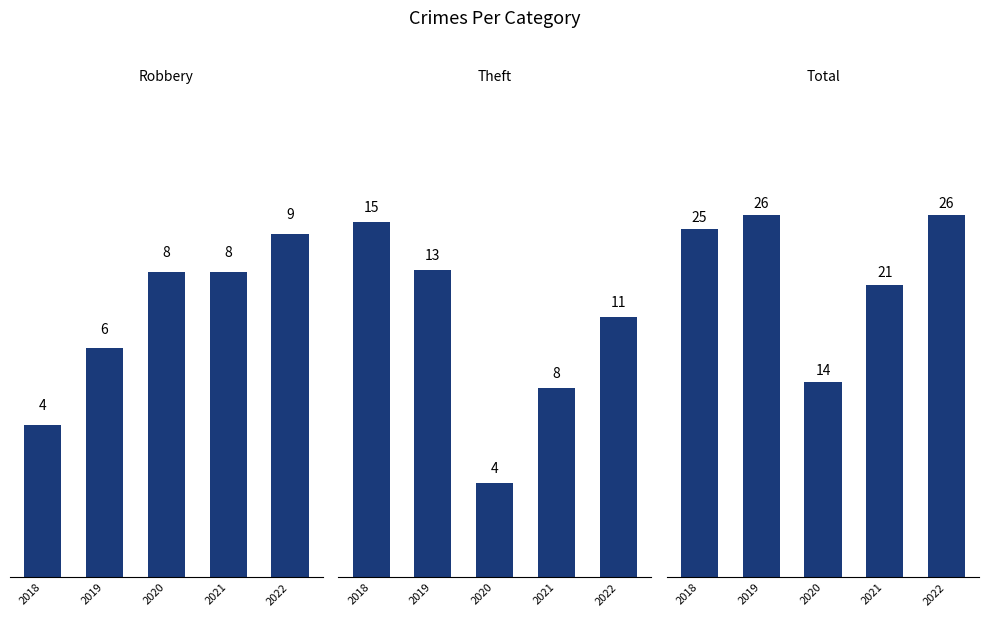

At how many categories does at least one series exceed 19?

4